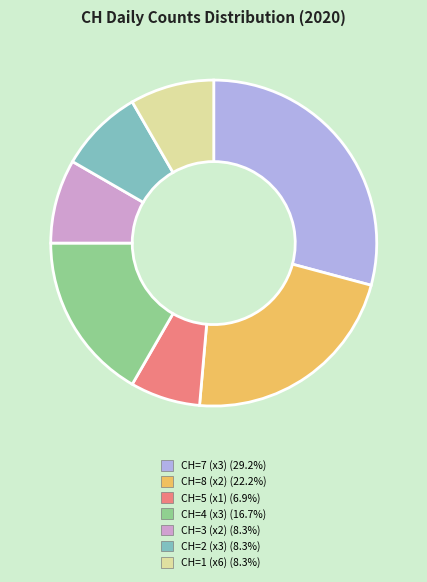

Is there a majority slice in this chart?

No